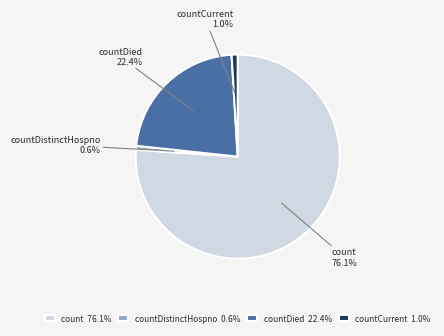

Is the sum of countDied and countDistinctHospno greater than half?

No